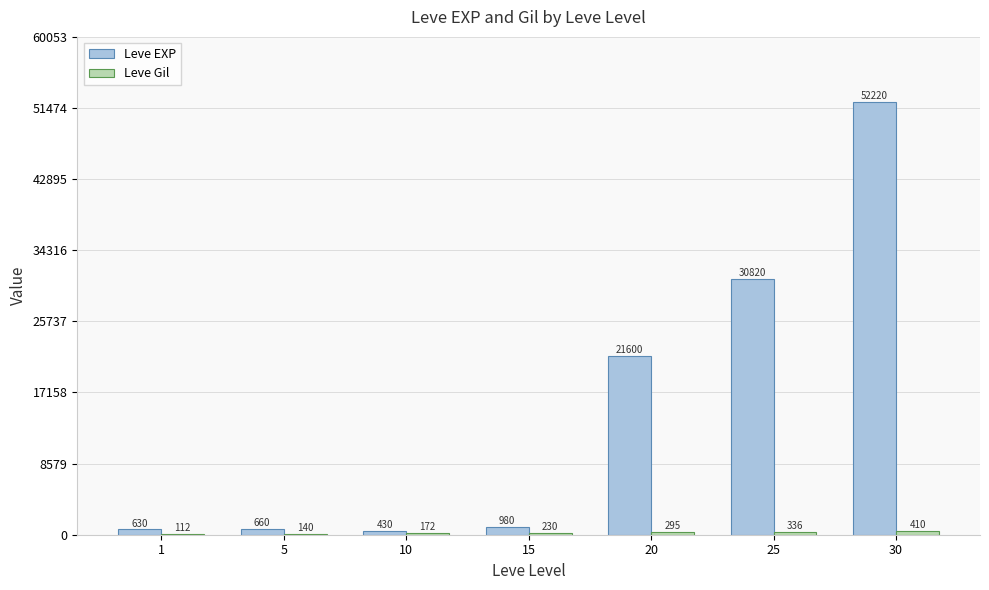

At which category is the sum across all series the highest?

30